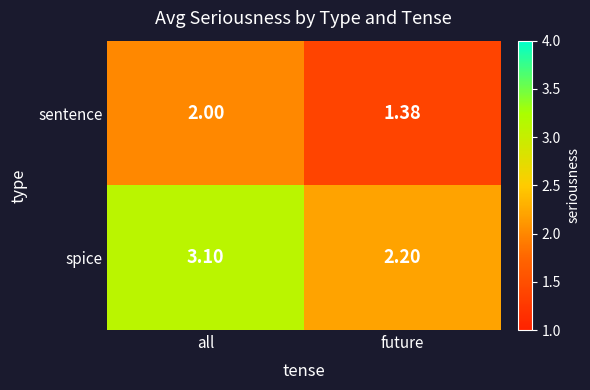

Is the value of sentence at all greater than the value of spice at future?

No